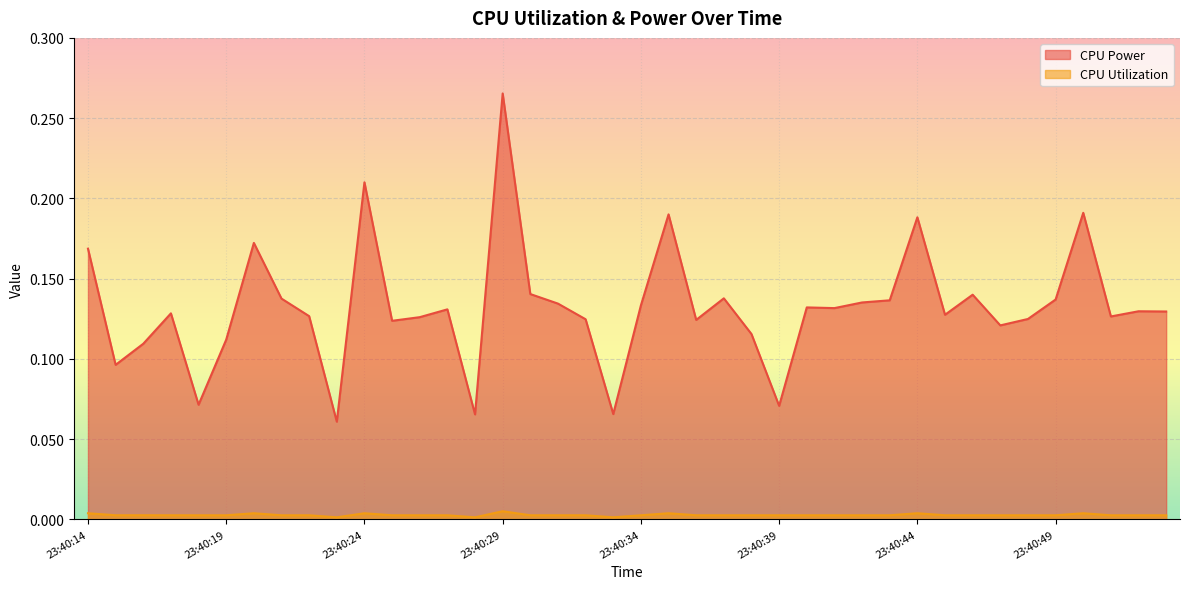

What are all the series names shown in the legend?

CPU Power, CPU Utilization